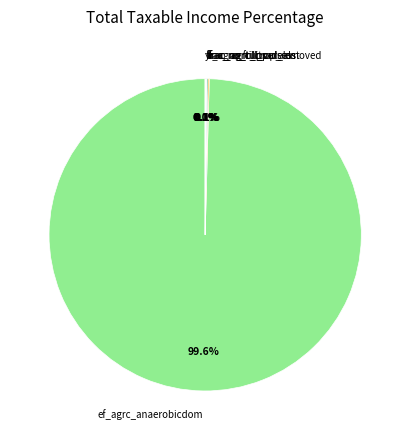

What is the largest slice in the pie chart?

ef_agrc_anaerobicdom